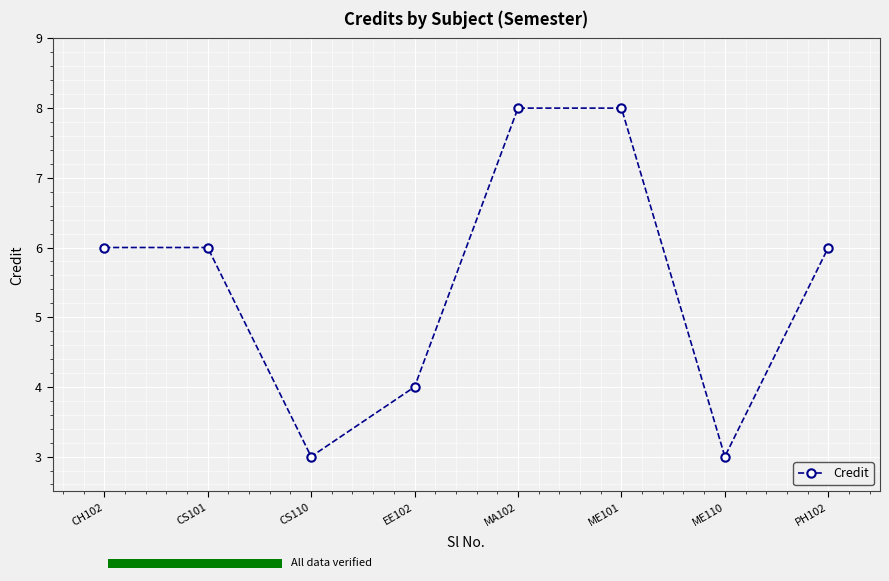

Count the number of data series in this chart.

1